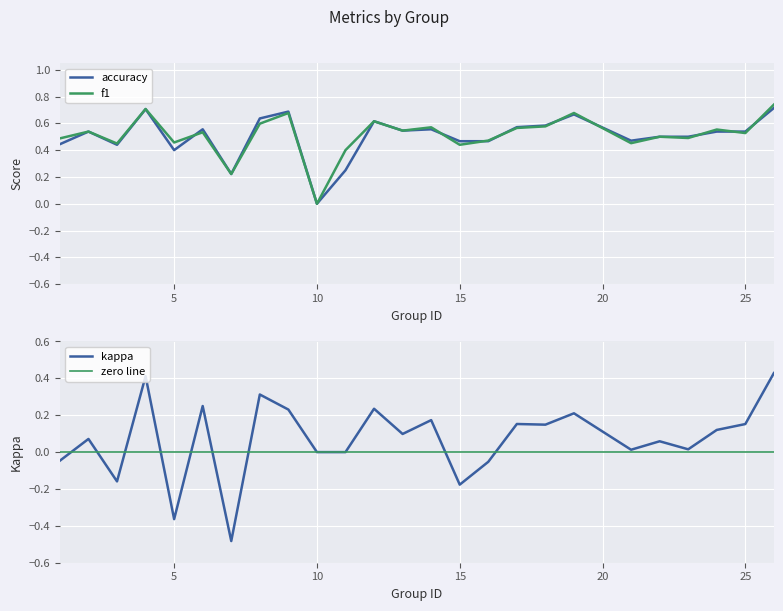

What are all the series names shown in the legend?

f1, kappa, accuracy